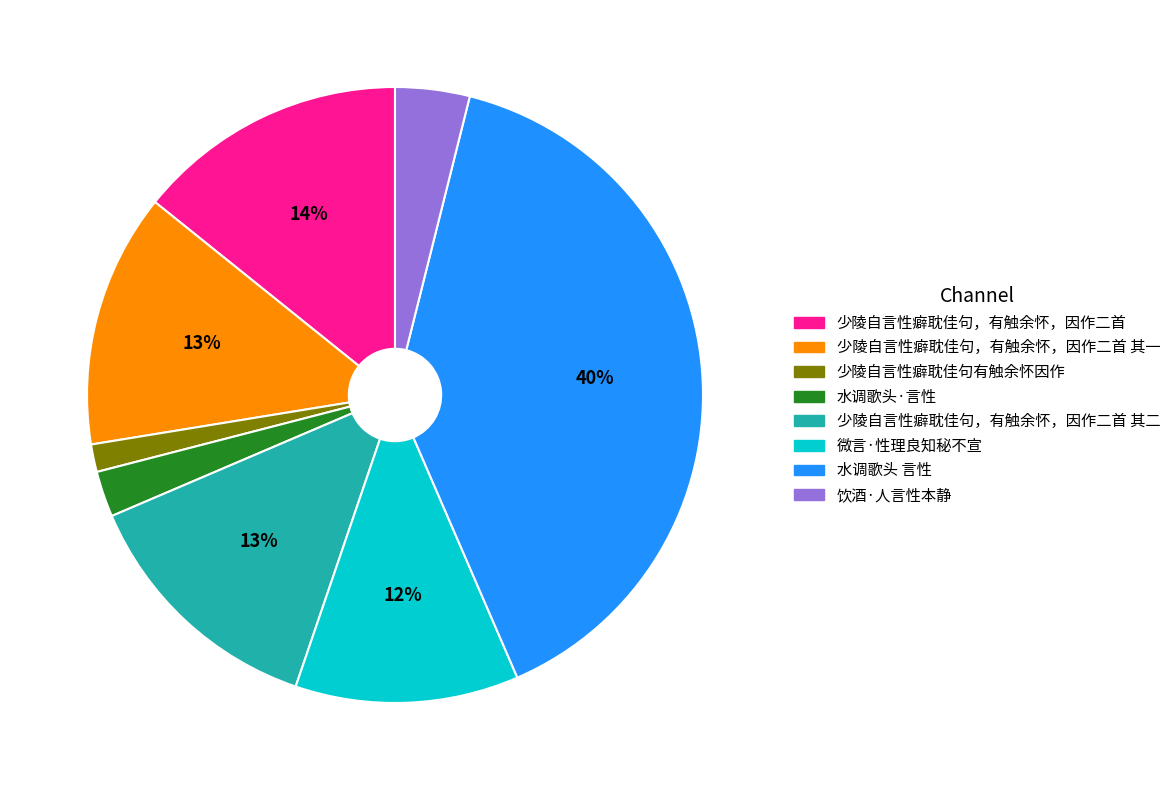

What is the largest slice in the pie chart?

水调歌头 言性